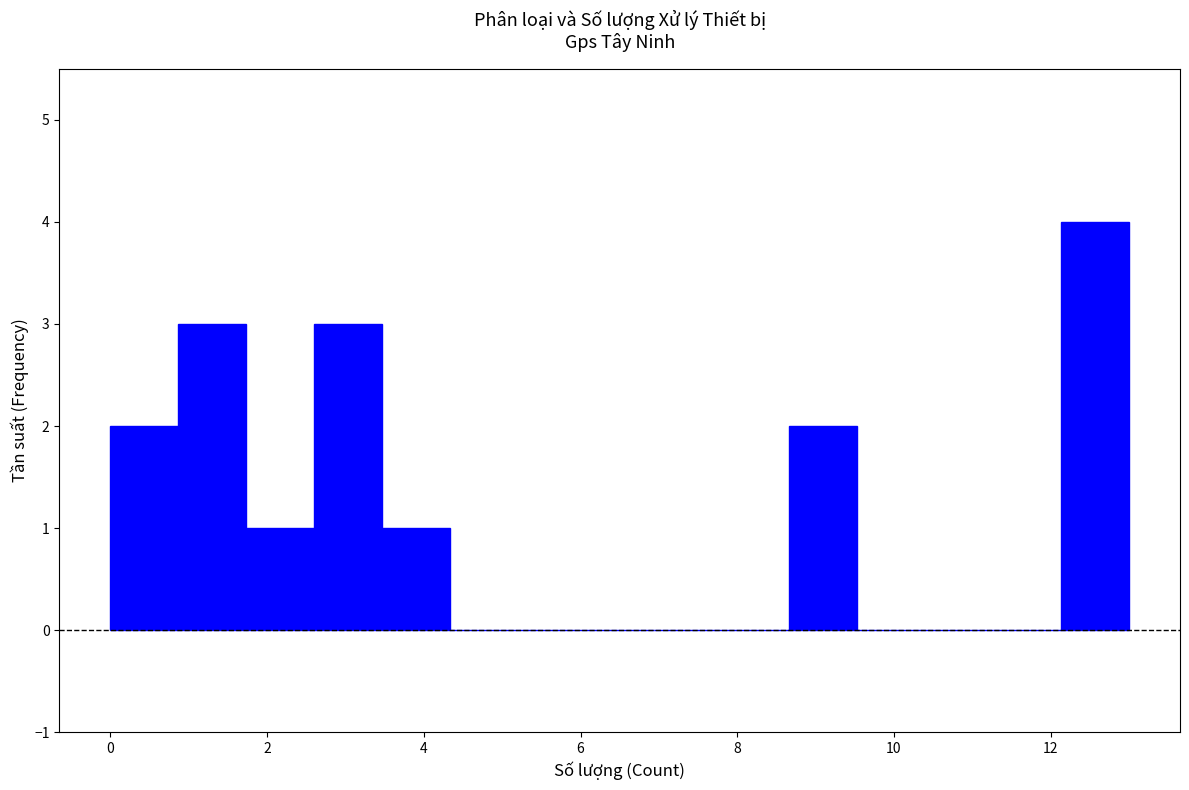

Reading left to right, transcribe this chart: for each bar, give the range it covers on the x-axis and its height. Neither the bar edges nor the heights are printed on the chart, so give them approximately, as read against the axes.

0.0 to 0.8: 2
0.8 to 1.8: 3
1.8 to 2.6: 1
2.6 to 3.4: 3
3.4 to 4.4: 1
4.4 to 5.2: 0
5.2 to 6.0: 0
6.0 to 7.0: 0
7.0 to 7.8: 0
7.8 to 8.6: 0
8.6 to 9.6: 2
9.6 to 10.4: 0
10.4 to 11.2: 0
11.2 to 12.2: 0
12.2 to 13.0: 4